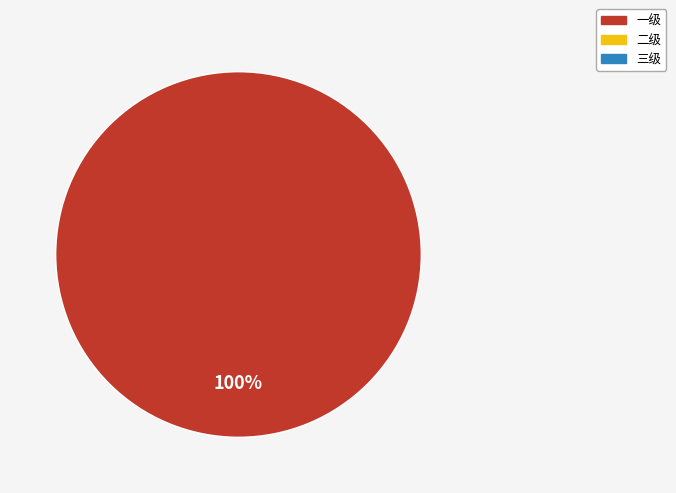

Does any single category account for the majority?

Yes